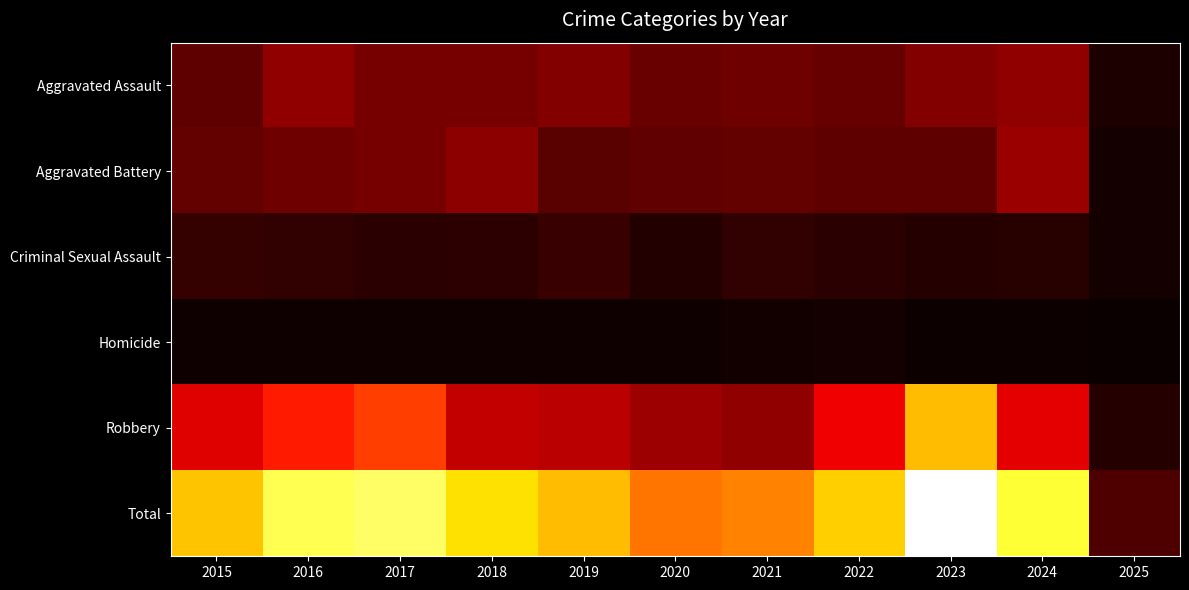

Count the number of data series in this chart.

6